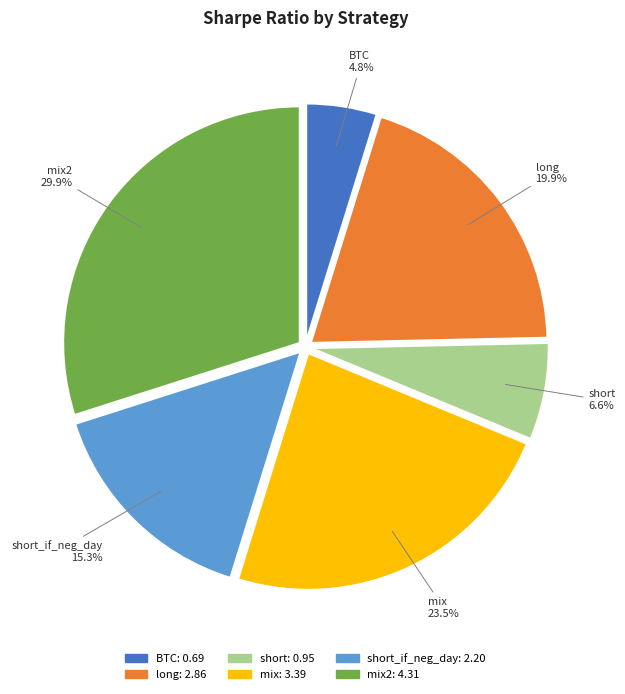

How much of the chart is everything except short_if_neg_day?

84.7%